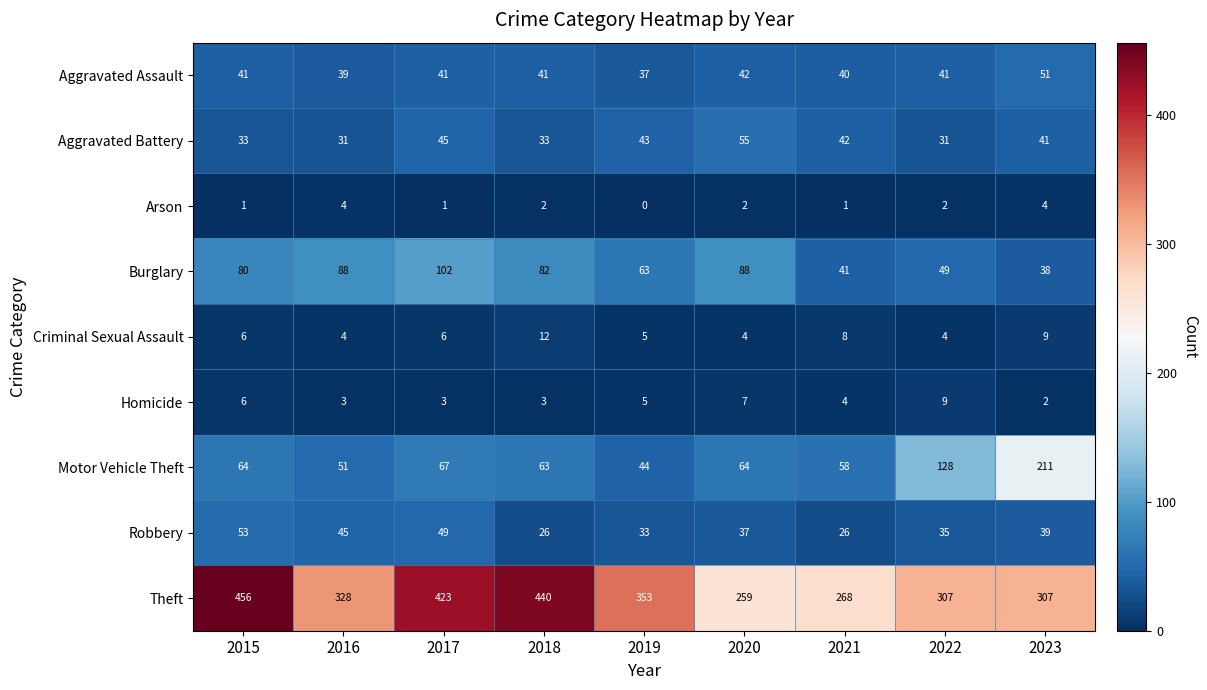

Which series changed the most between 2018 and 2022?

Theft